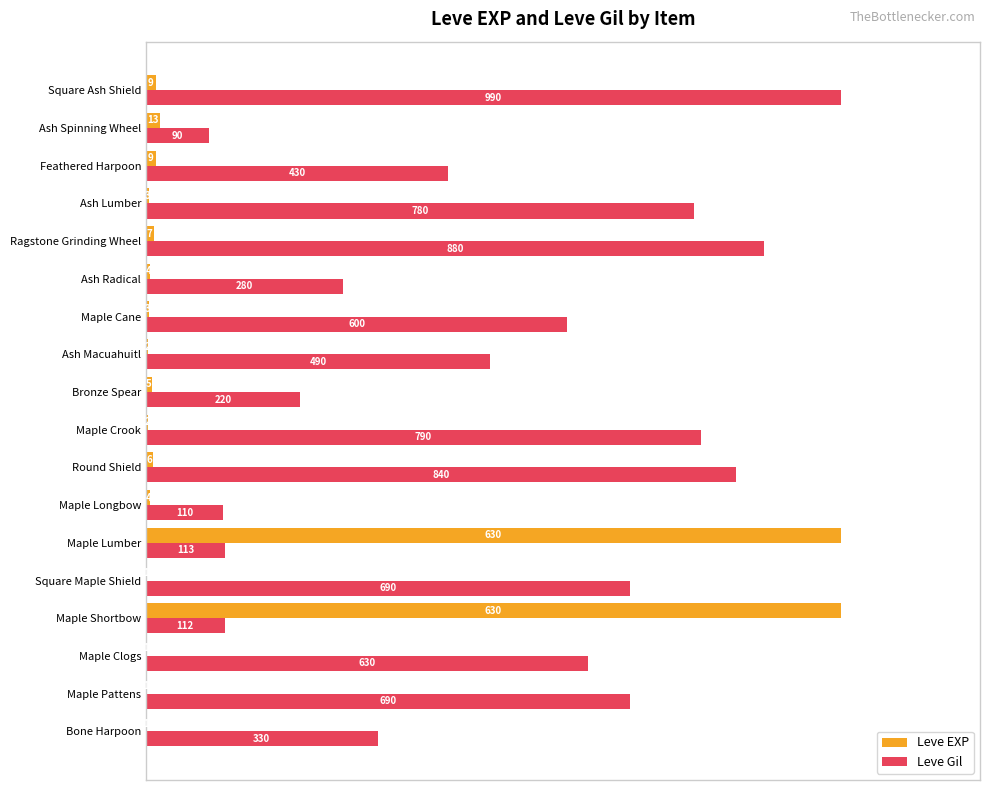

How many data points in Leve Gil are less than 60?

9